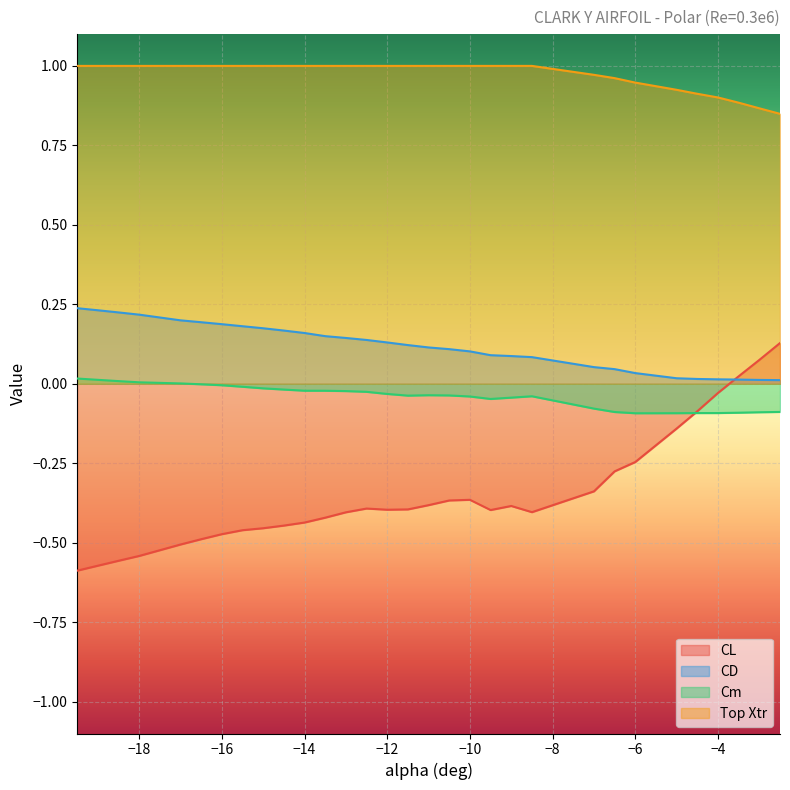

What is the maximum value for CL?

0.1